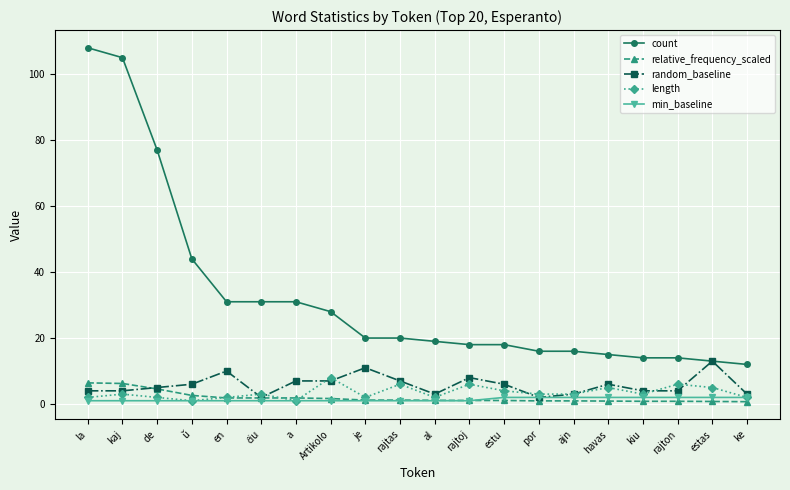

Where is count nearest to the value 60?

ŭ